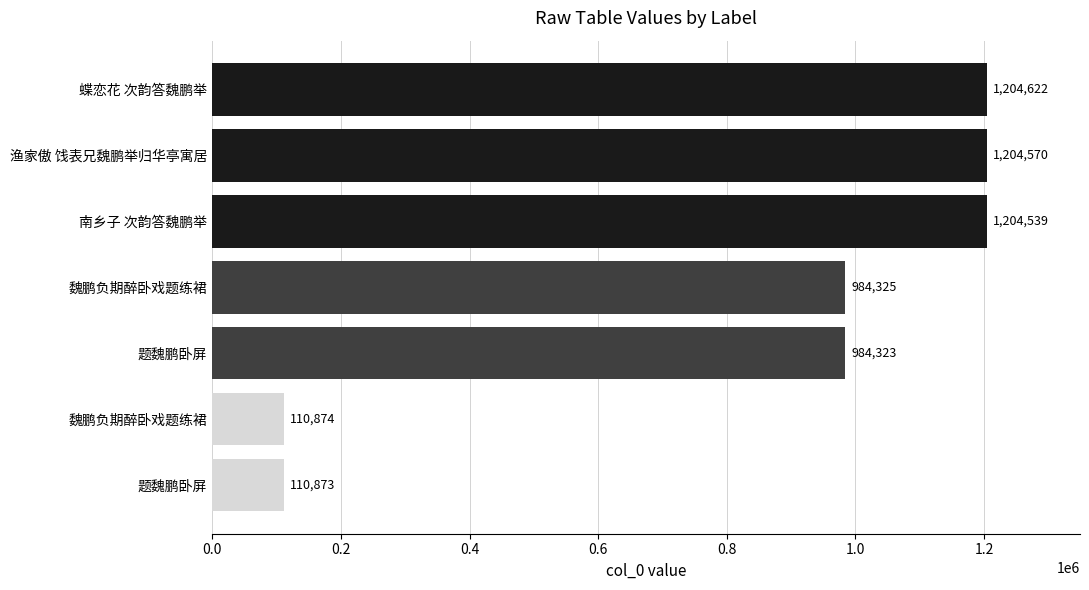

What is the greatest value displayed?

1204622